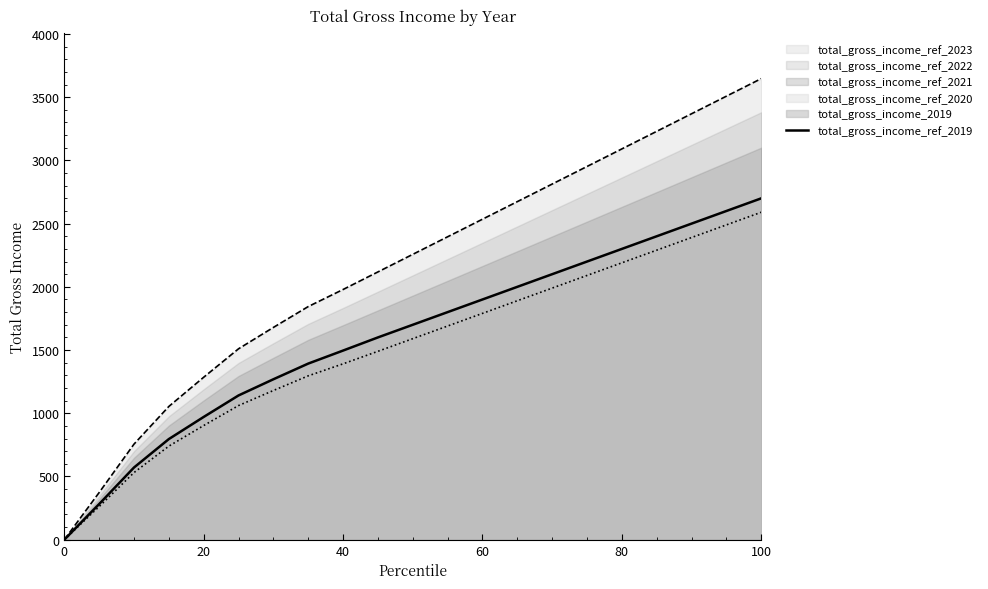

True or false: there are more than 2 points higher than both neighbors.

False